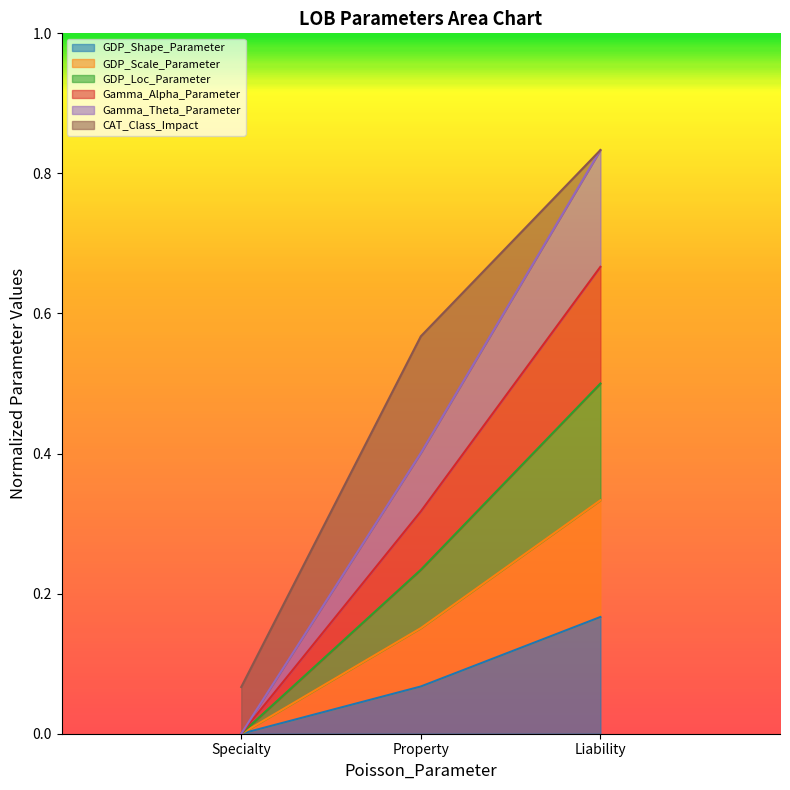

How many data points does each series have?

3